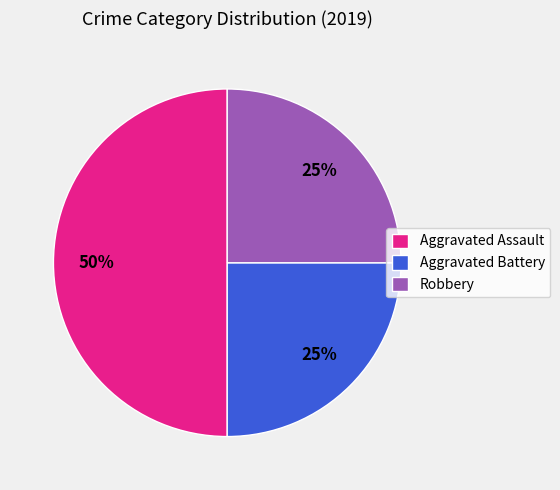

To the nearest percent, what is the average slice percentage?

33%